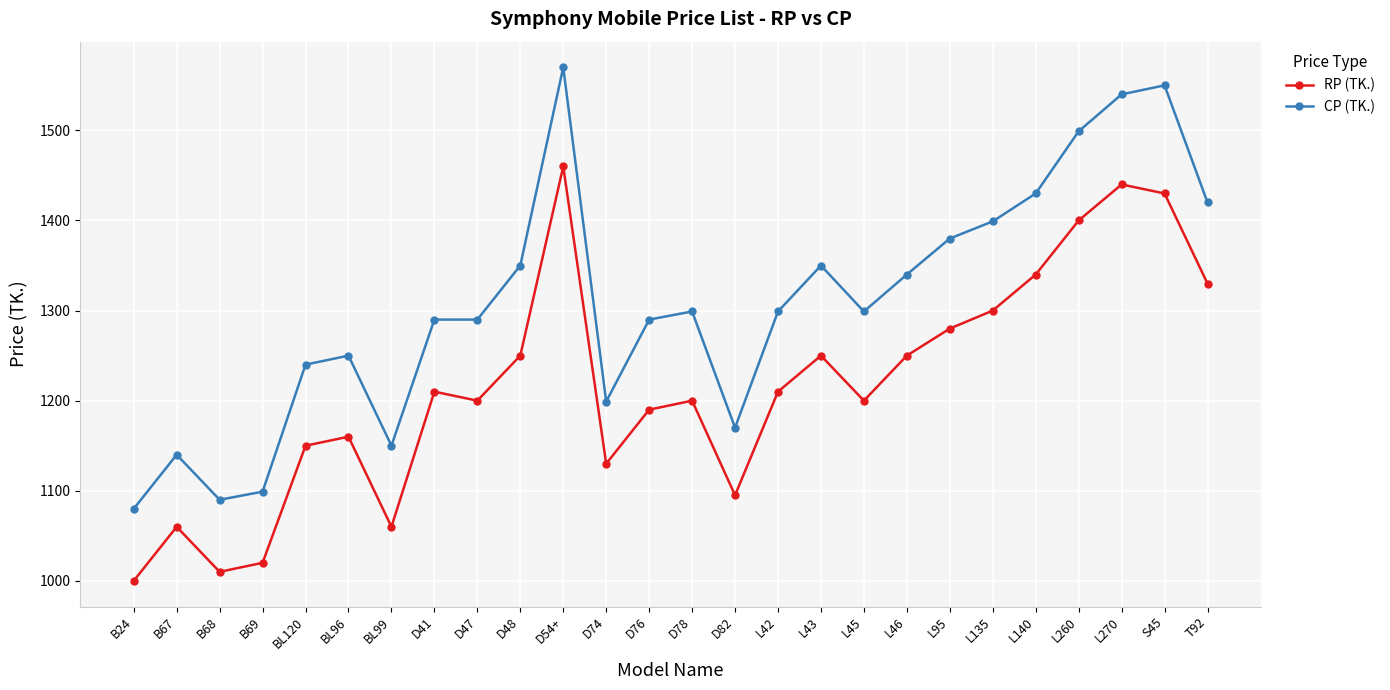

What is the minimum value for CP (TK.)?

1080